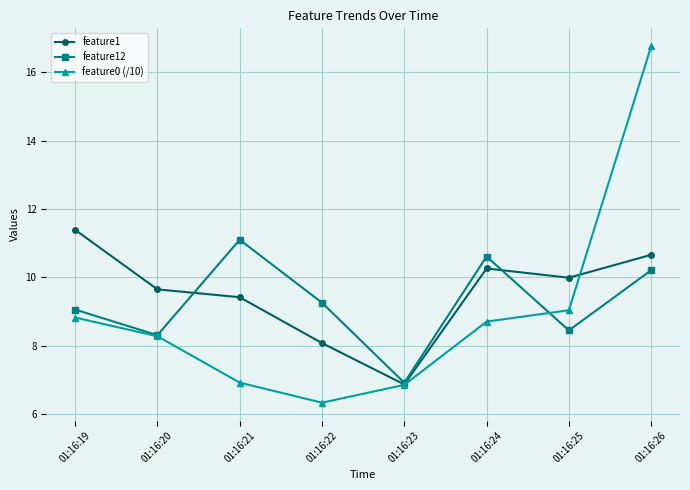

True or false: feature1 has a value of 12.7 at 01:16:21.

False